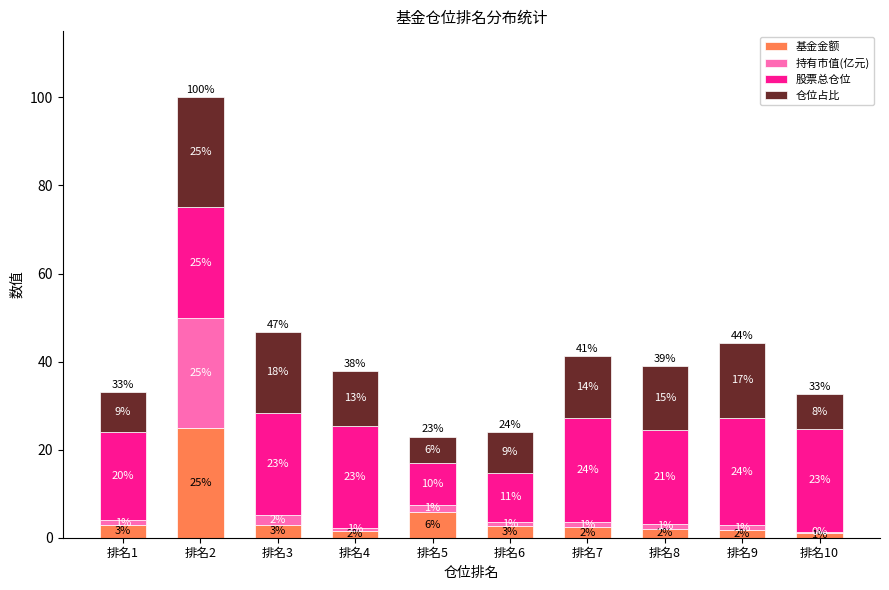

Are the bars horizontal?

No